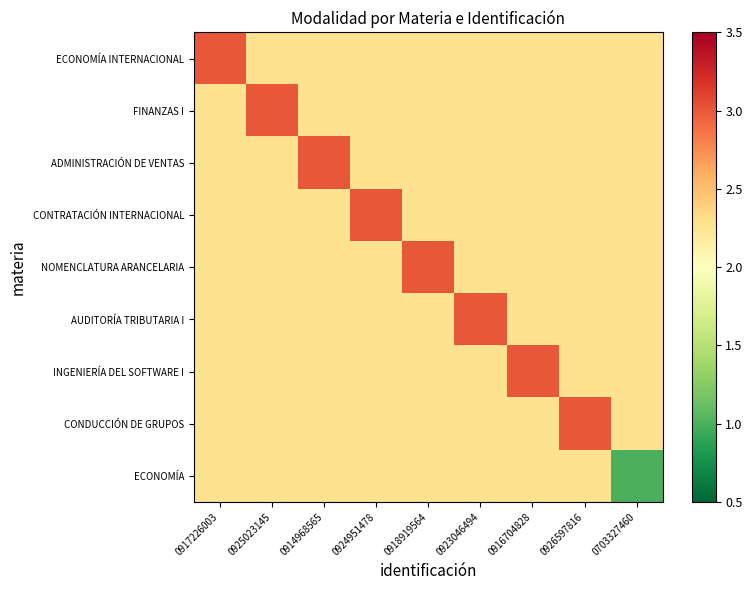

At which category does the chart reach its peak across all series?

0917226003